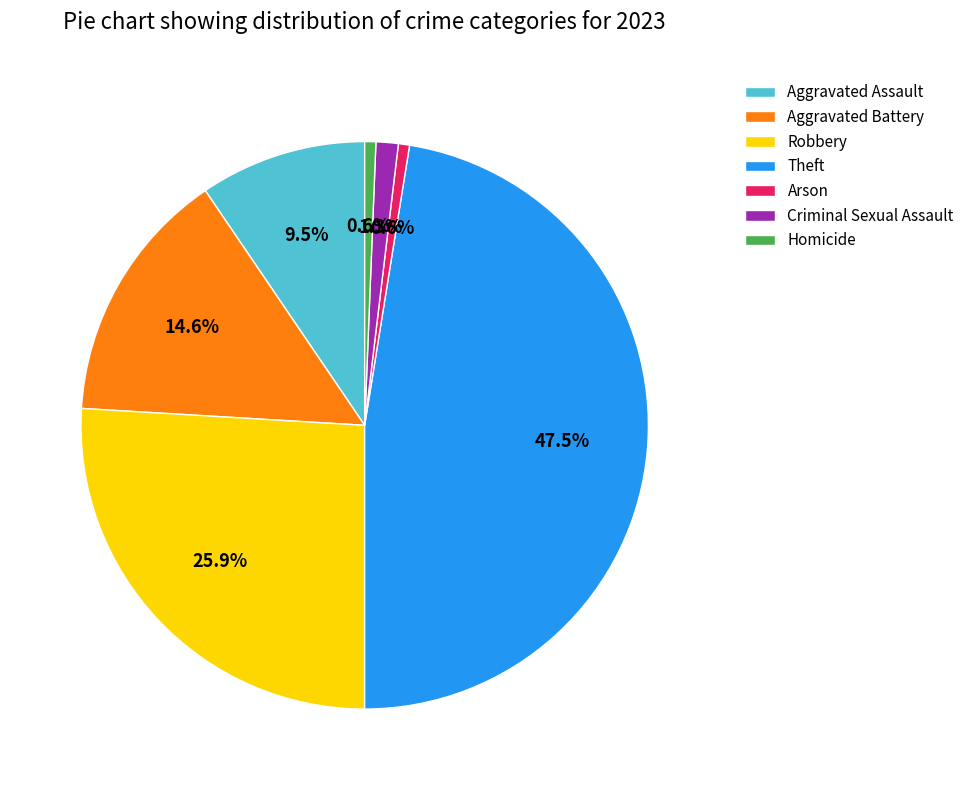

Which has a higher value, Theft or Aggravated Battery?

Theft